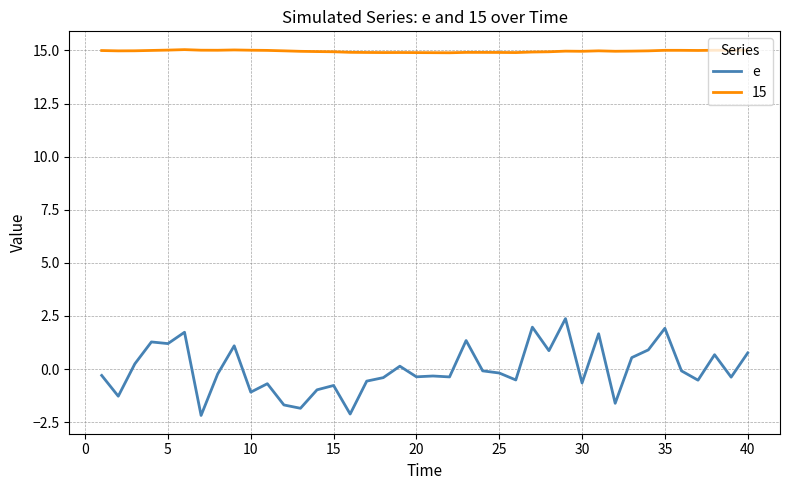

Rank the series by their maximum value, from highest to lowest.

15, e